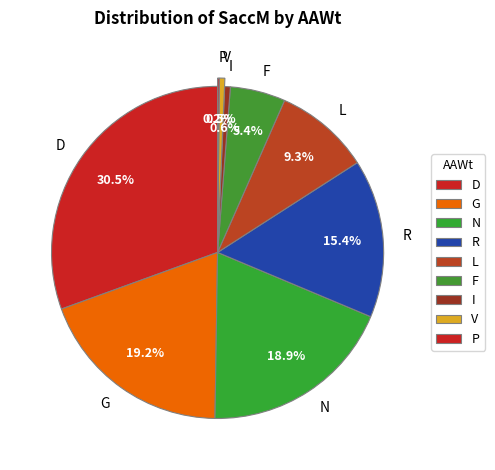

Is it true that F is 1% of the pie?

False